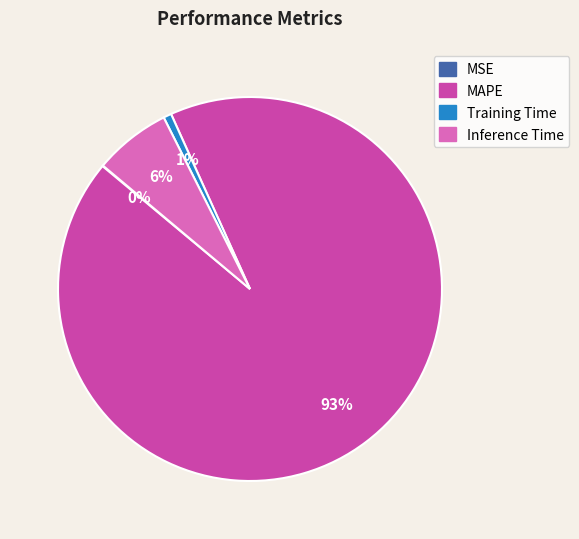

Is Training Time the majority of the pie?

No